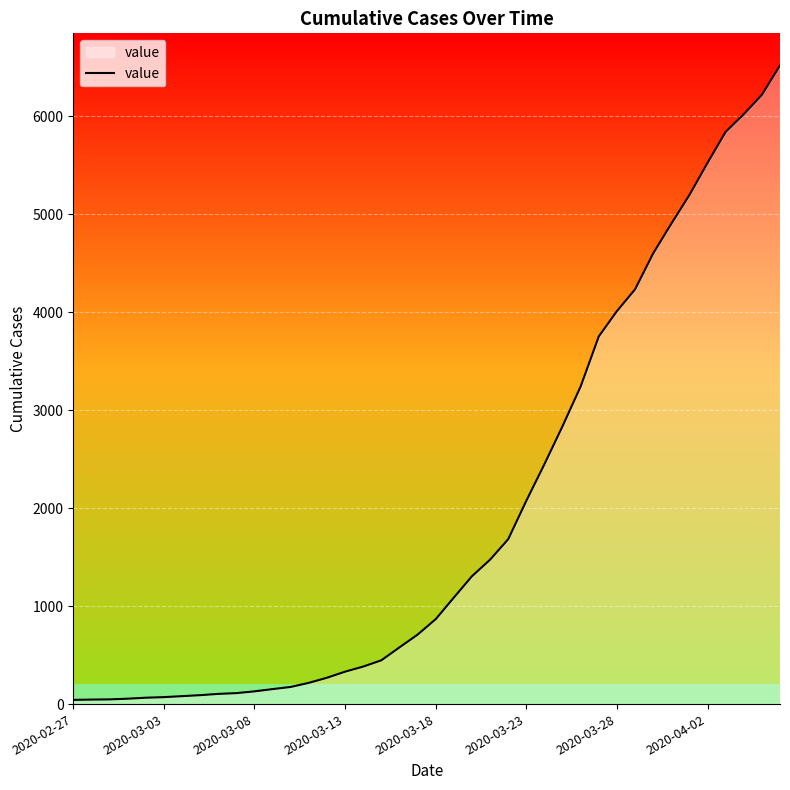

At which category does the chart reach its minimum across all series?

2020-02-27